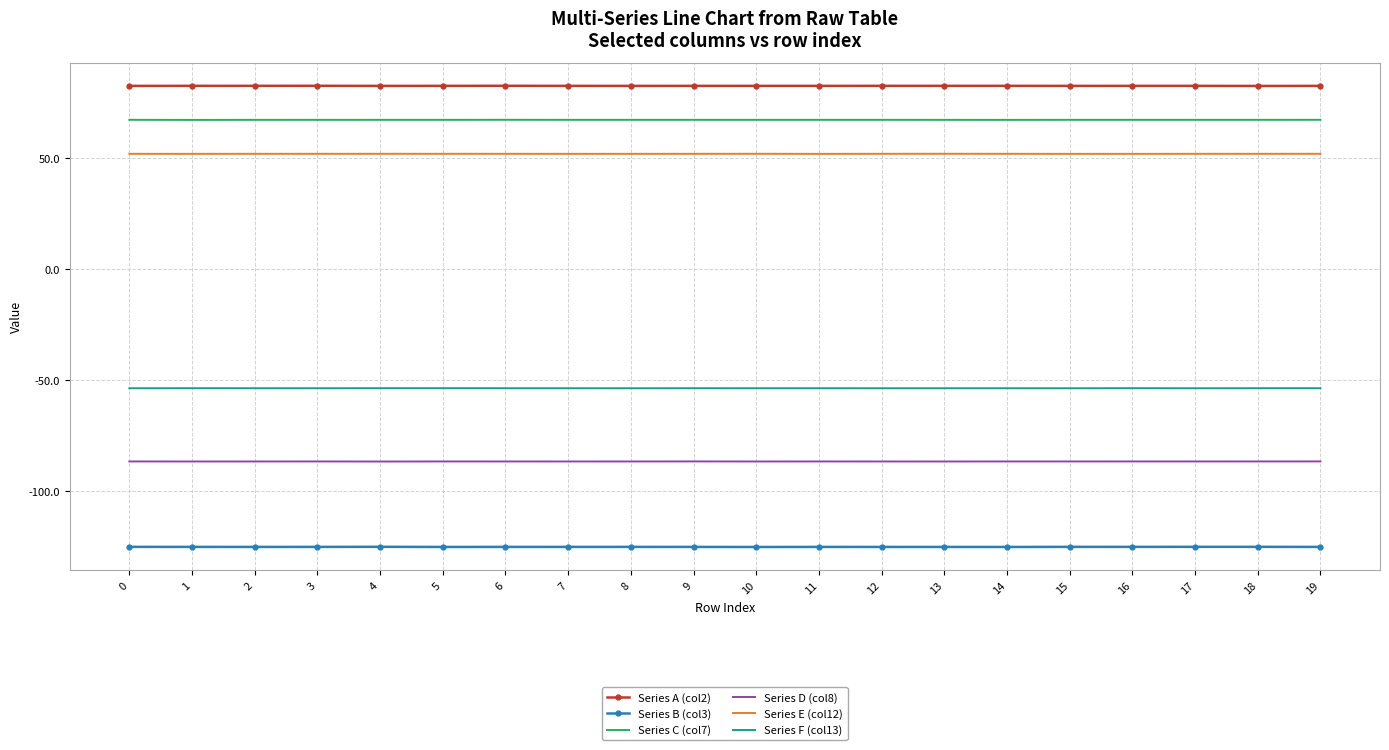

True or false: Series E (col12) and Series B (col3) intersect in this chart.

False